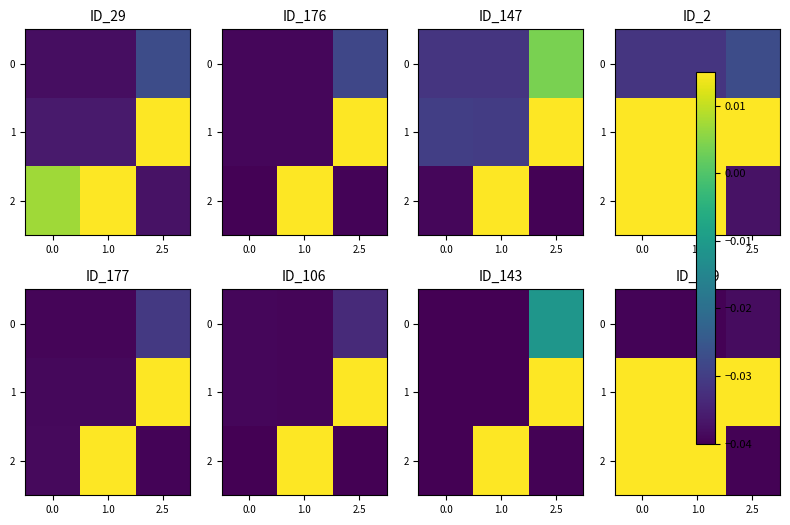

List the labels in order of 0 value, largest first.

2.5, 0.0, 1.0